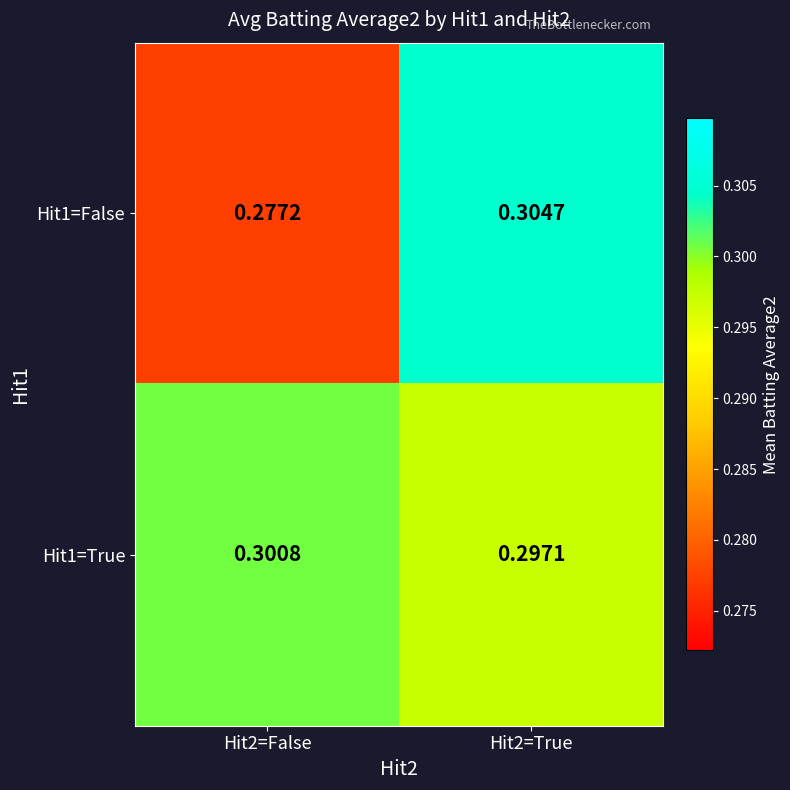

Rank the series by their average value, from highest to lowest.

Hit1=True, Hit1=False